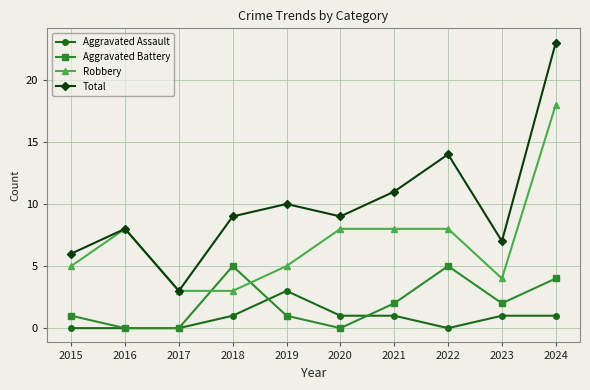

At 2019, list the series in order from largest to smallest.

Total, Robbery, Aggravated Assault, Aggravated Battery